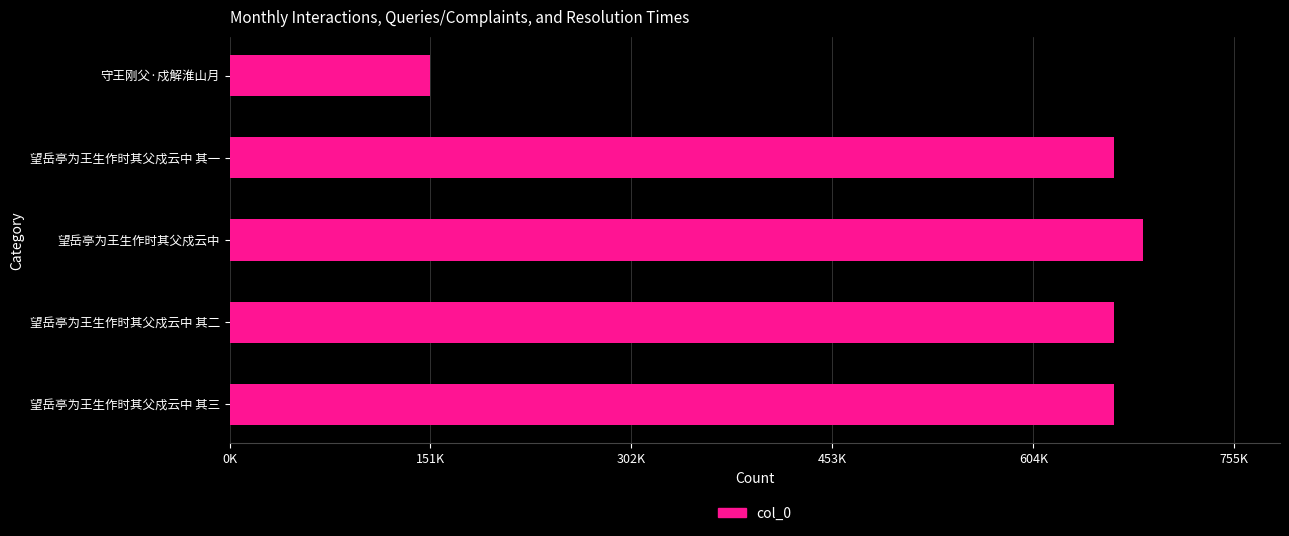

Are the bars horizontal?

Yes